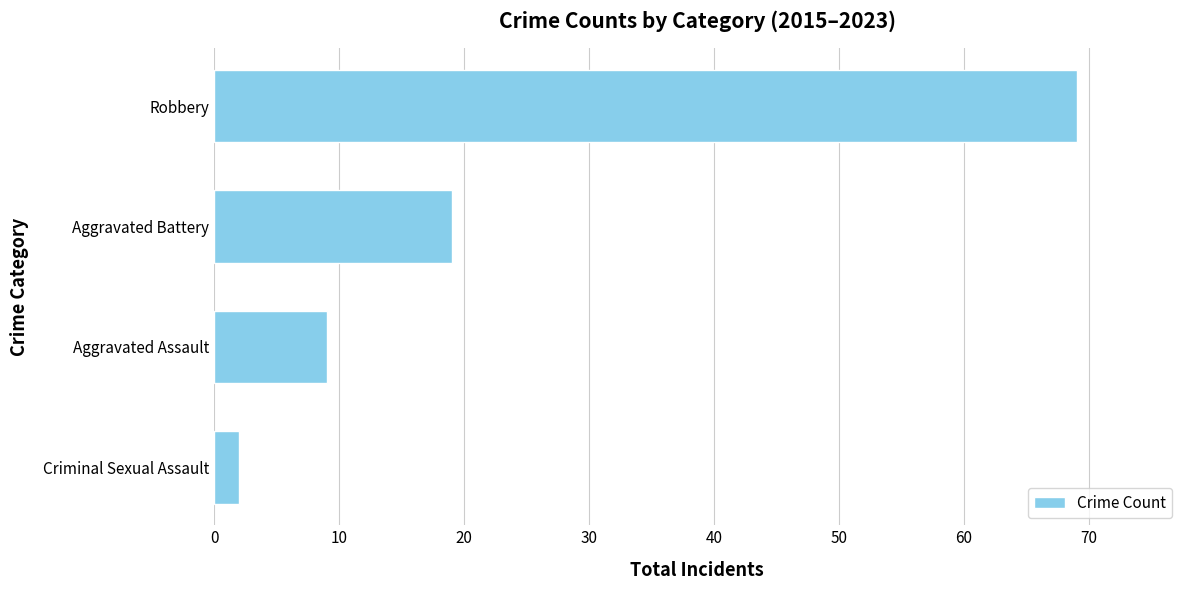

At which label is the value closest to 35?

Aggravated Battery